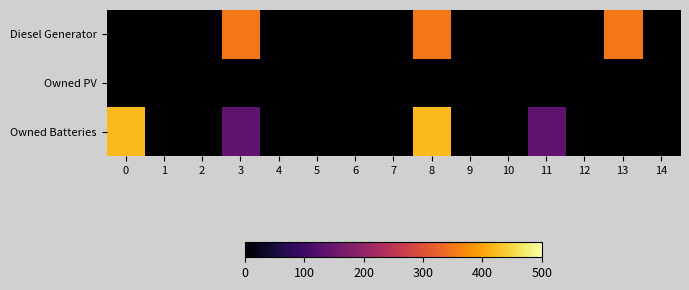

Which series has the widest spread of values?

Owned Batteries